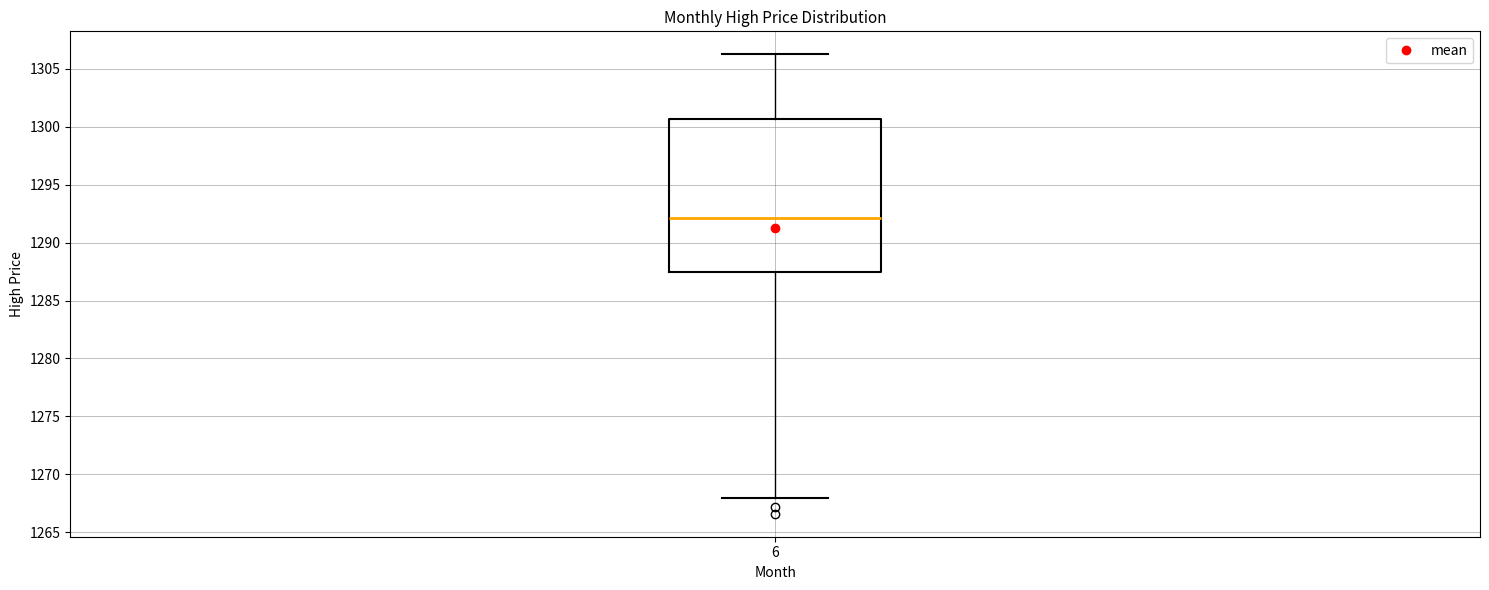

Transcribe this box plot: give where the median line is, the range the box spans, and where the two whiskers end, as read against the y-axis. The values are not printed on the chart, so give them approximately, as read against the axis.

median 1292.0, box 1287.5 to 1300.5, whiskers 1268.0 to 1306.5